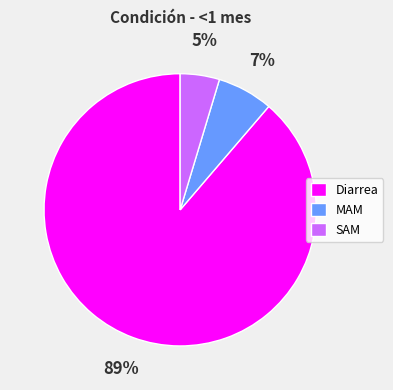

To the nearest percent, what is the average slice percentage?

33%